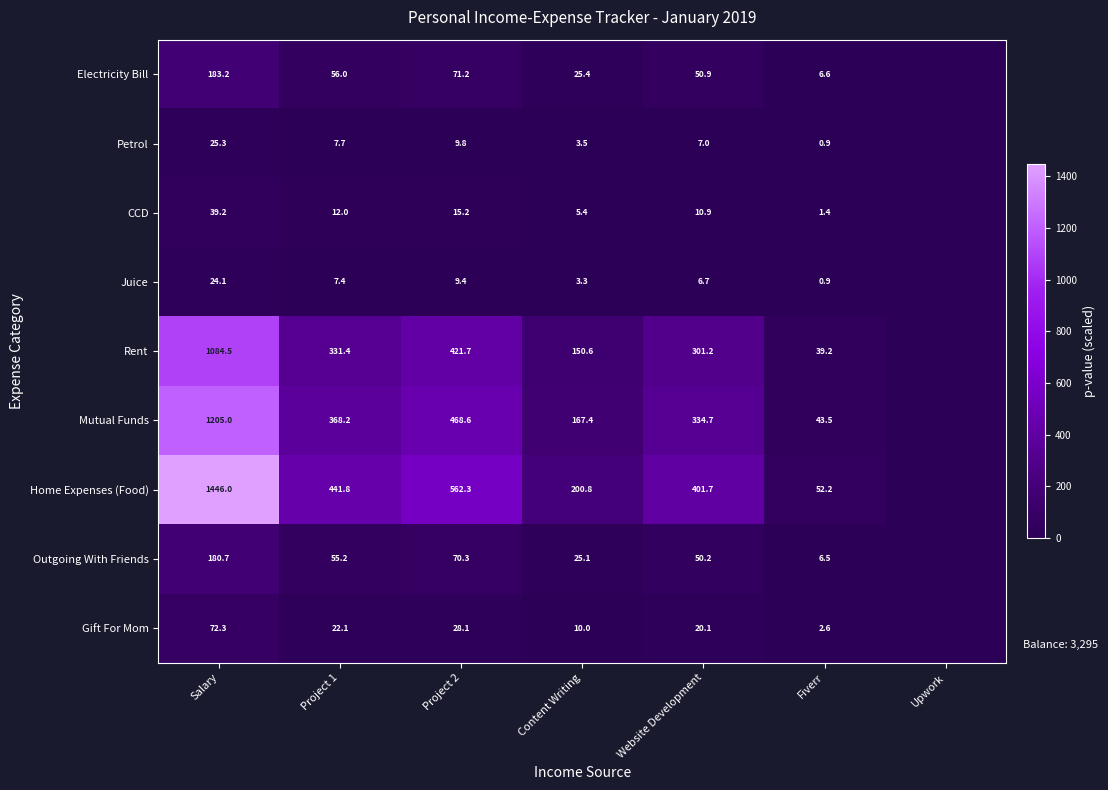

Between Project 1 and Fiverr, which series saw the biggest shift?

Home Expenses (Food)